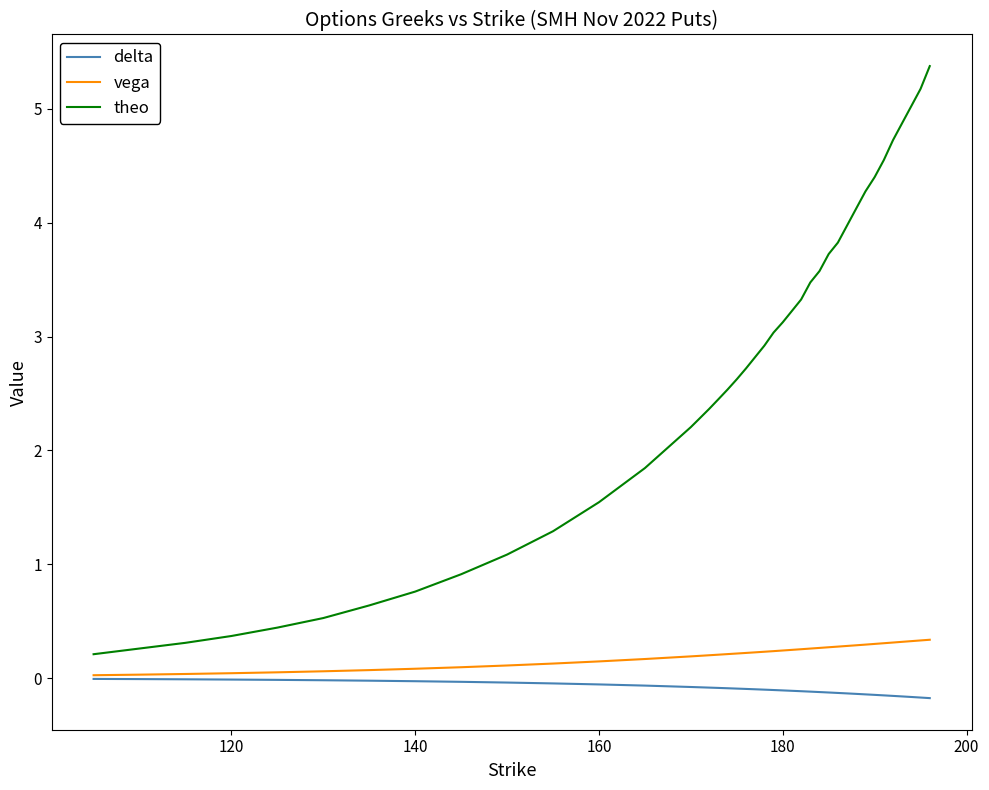

Which series has the largest range (max minus min)?

theo